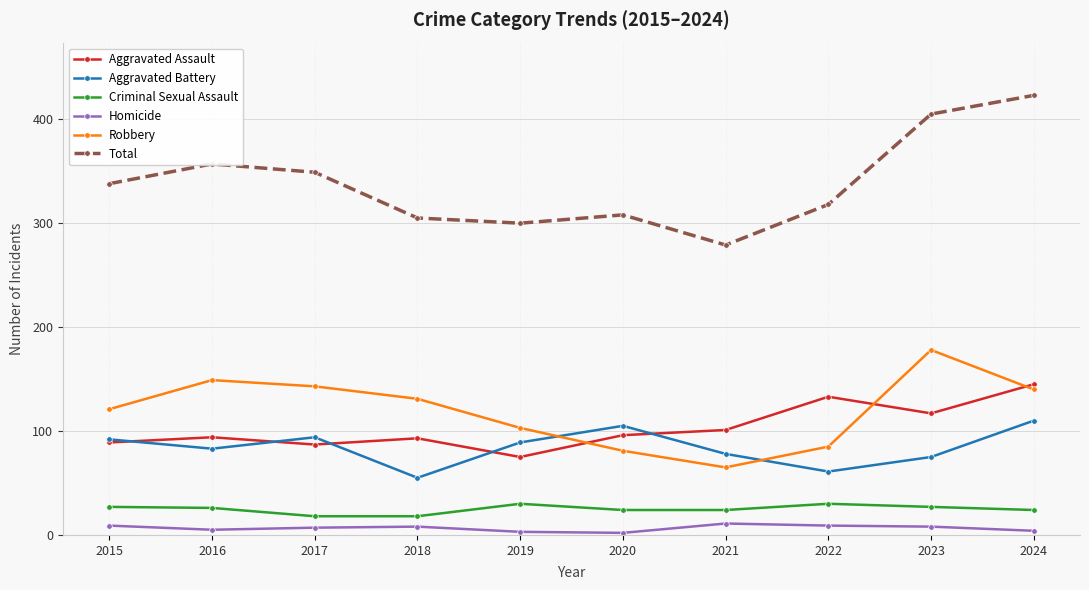

The value of Robbery at 2022 is 131. True or false?

False